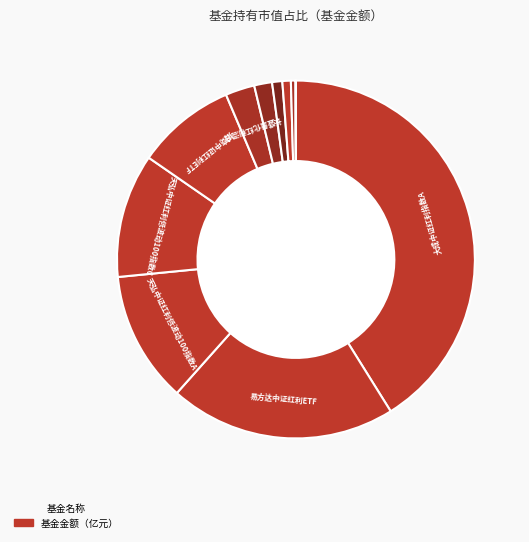

How many slices are in this pie chart?

11